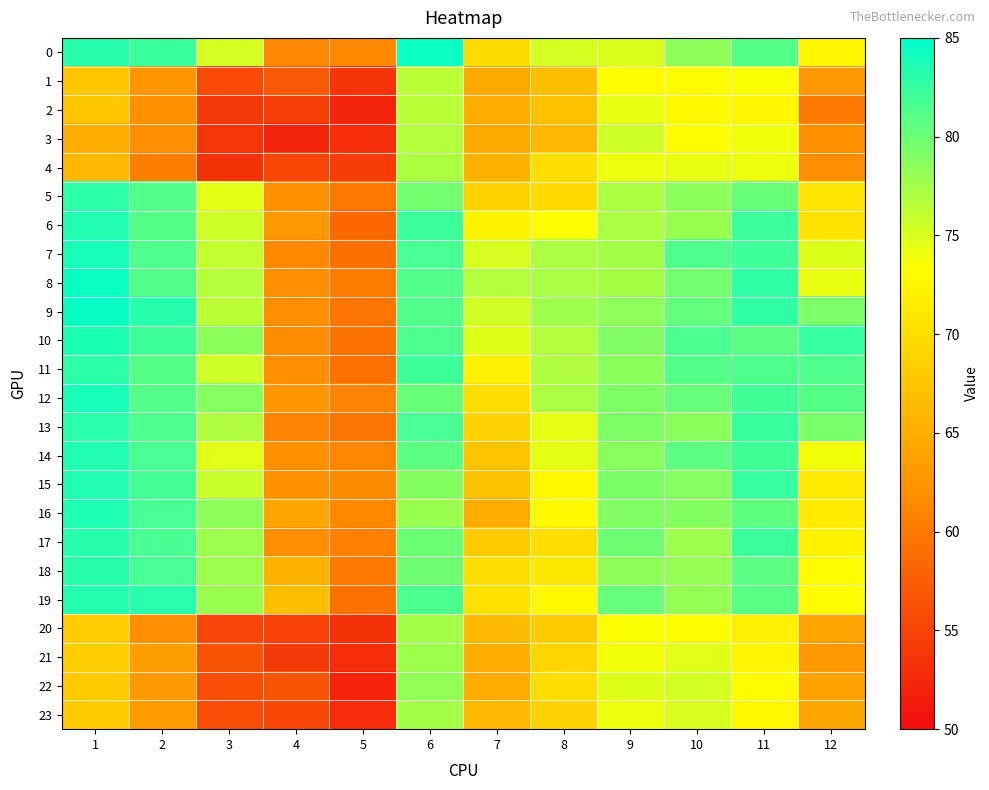

How many series are shown in this chart?

24